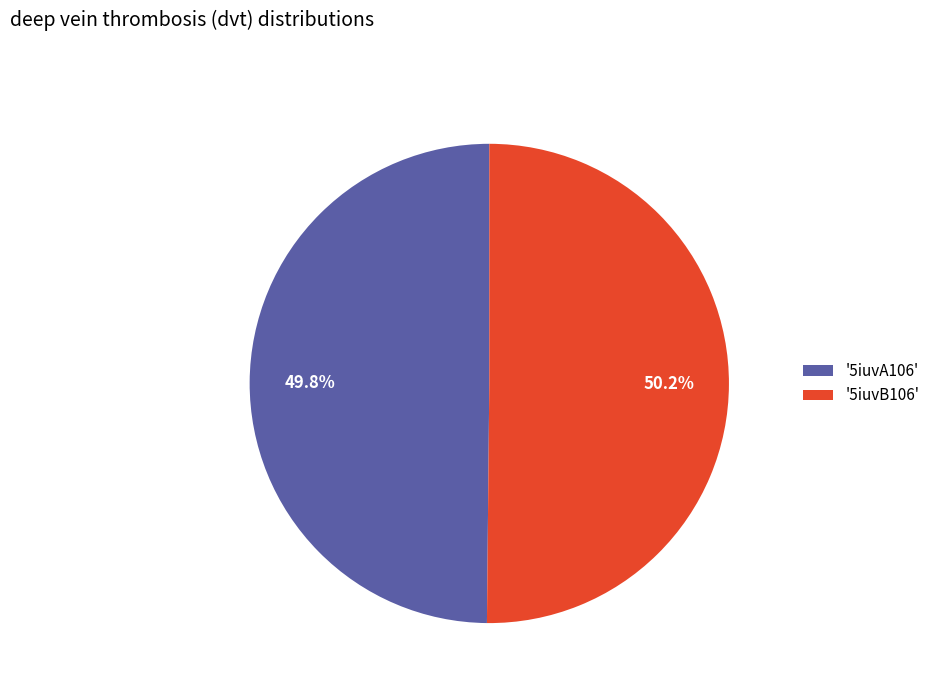

How much of the chart is everything except '5iuvB106'?

49.8%